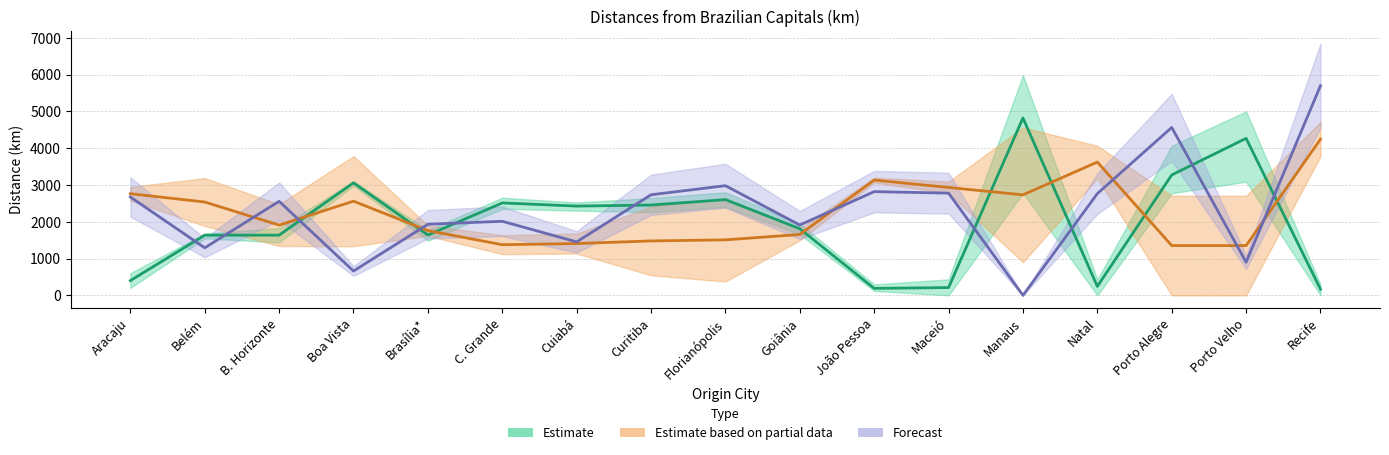

Which series has the largest range (max minus min)?

Forecast (Manaus)